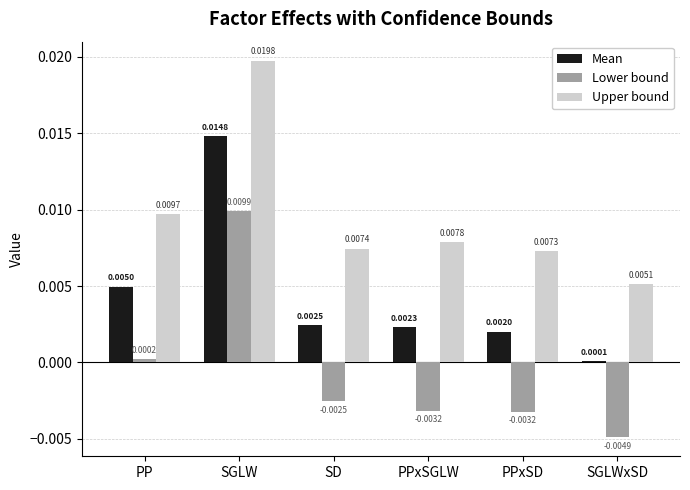

Count the number of data series in this chart.

3